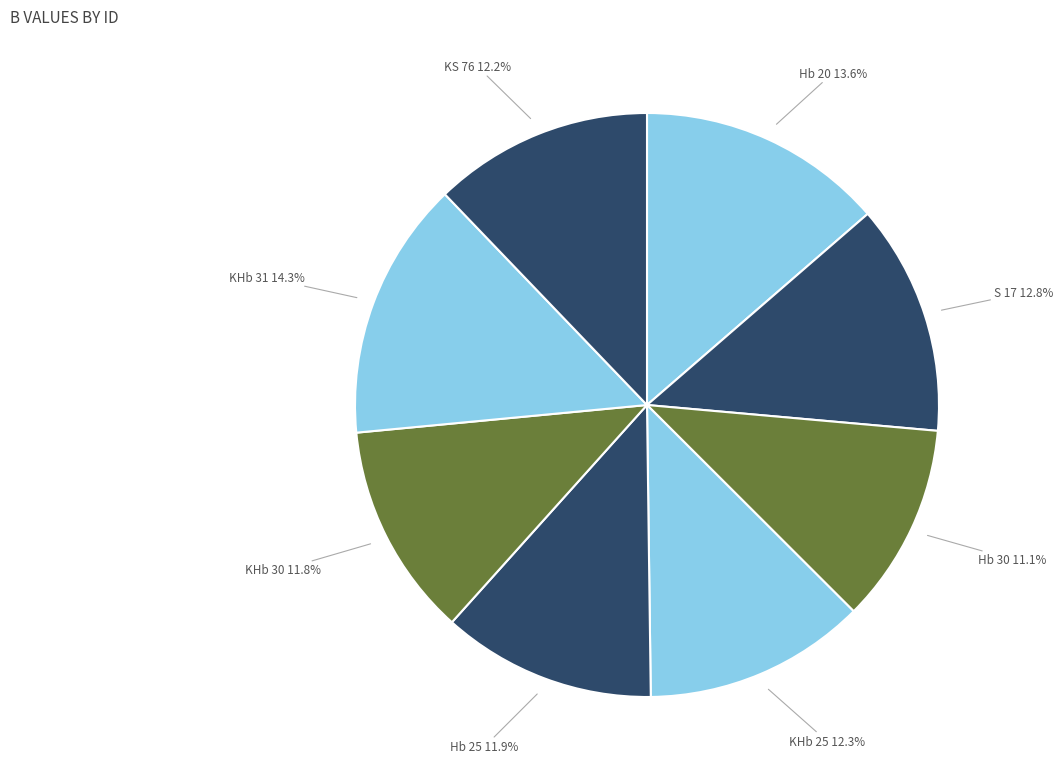

Count the number of slices in the pie.

8